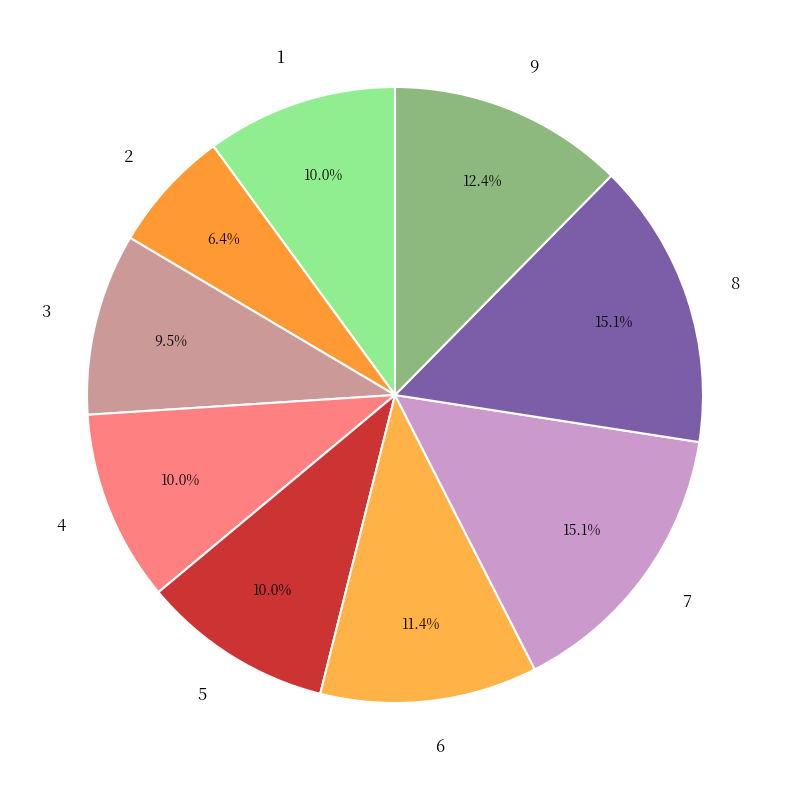

Count the number of slices in the pie.

9